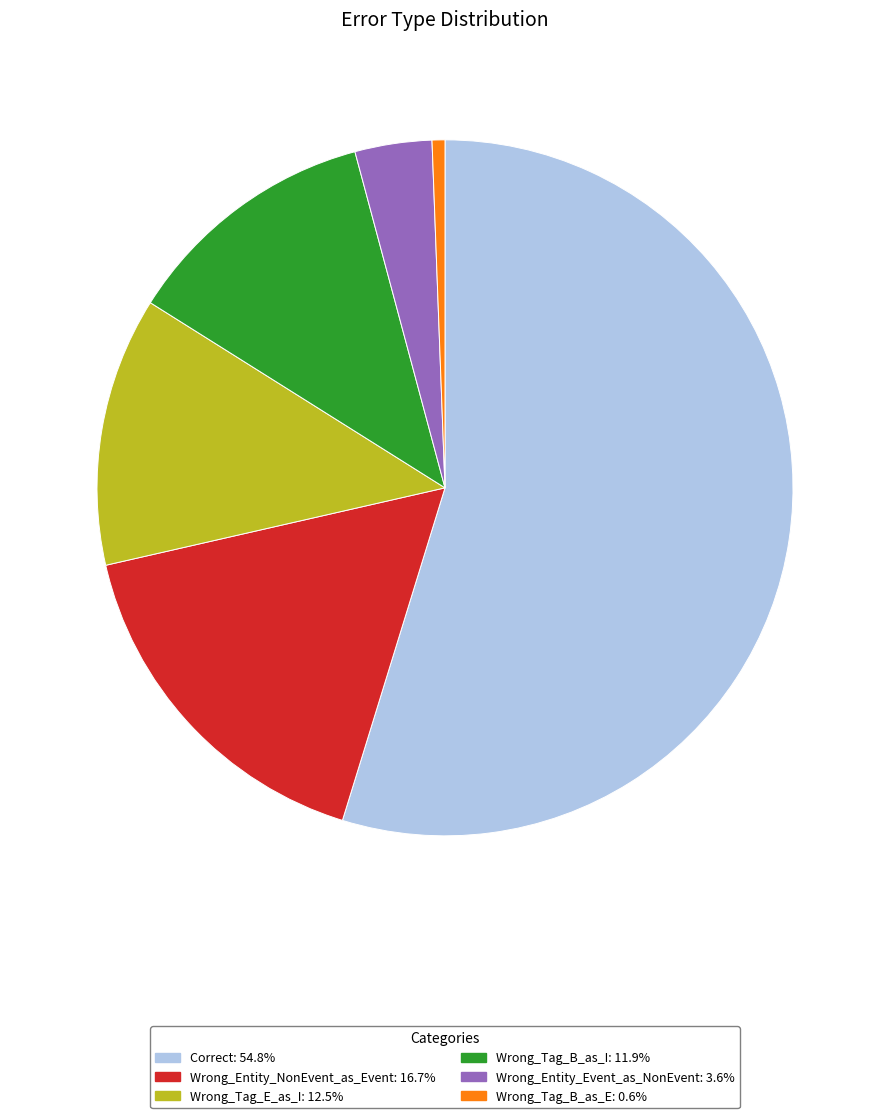

How many segments does this pie chart have?

6